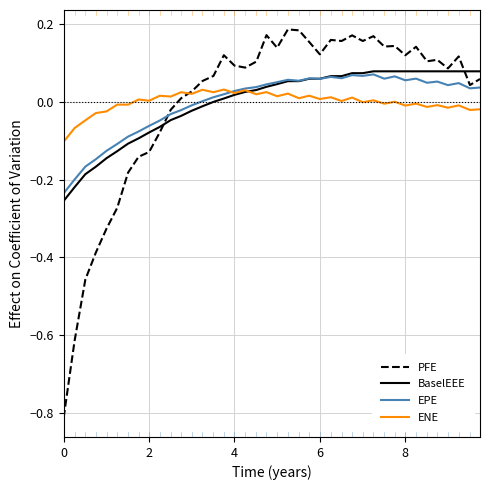

Which series has the largest range (max minus min)?

PFE